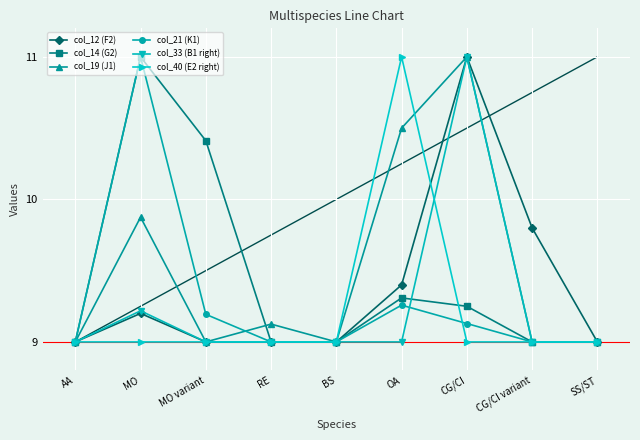

How many interior local peaks does the col_14 (G2) series have?

2